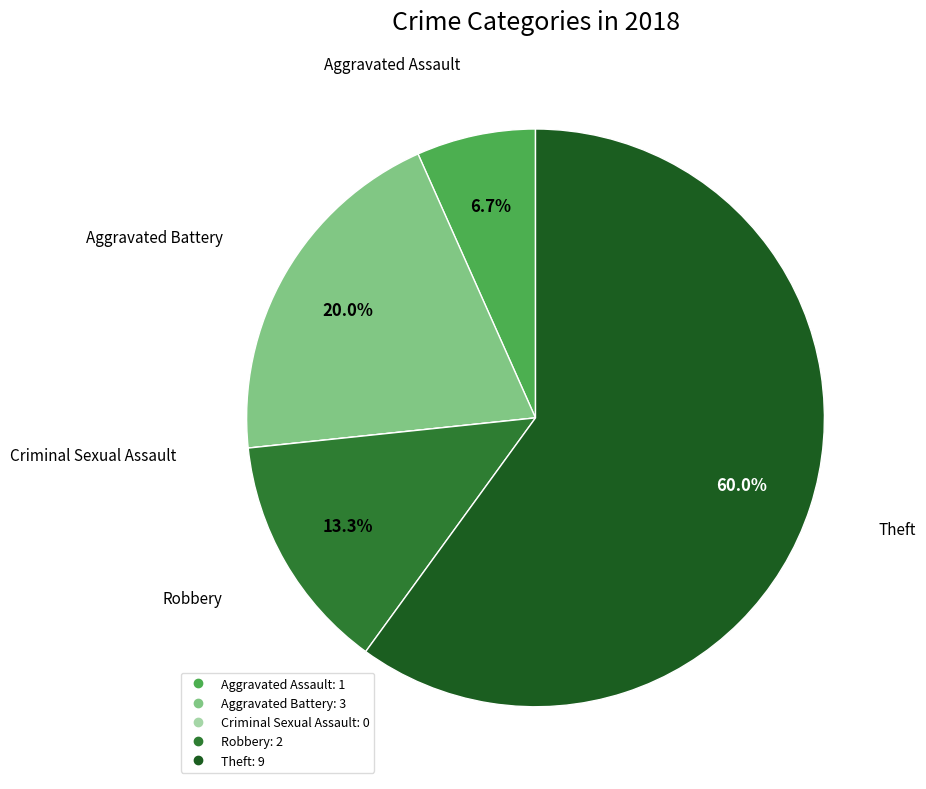

Which slice is the largest?

Theft